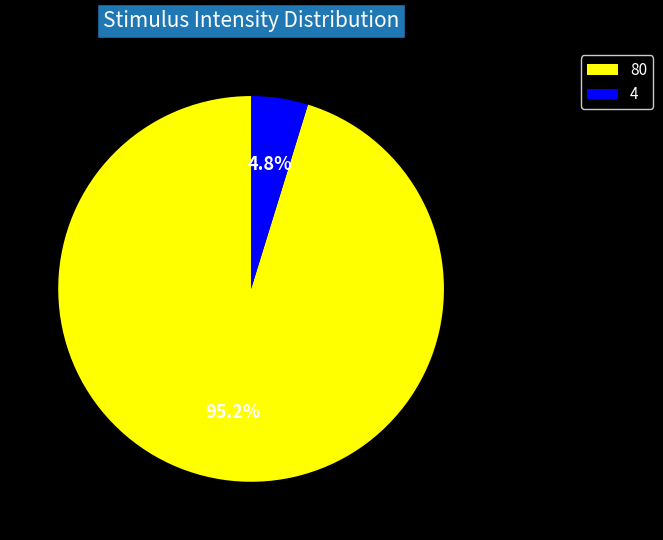

Do 4 and 80 together represent more than half of the pie?

Yes